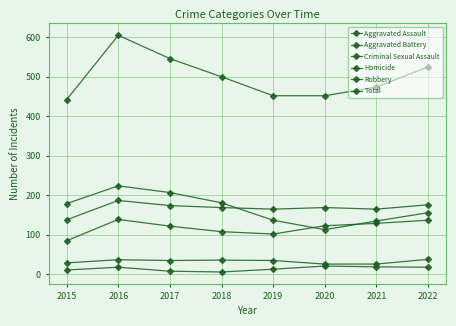

Which series has the widest spread of values?

Total